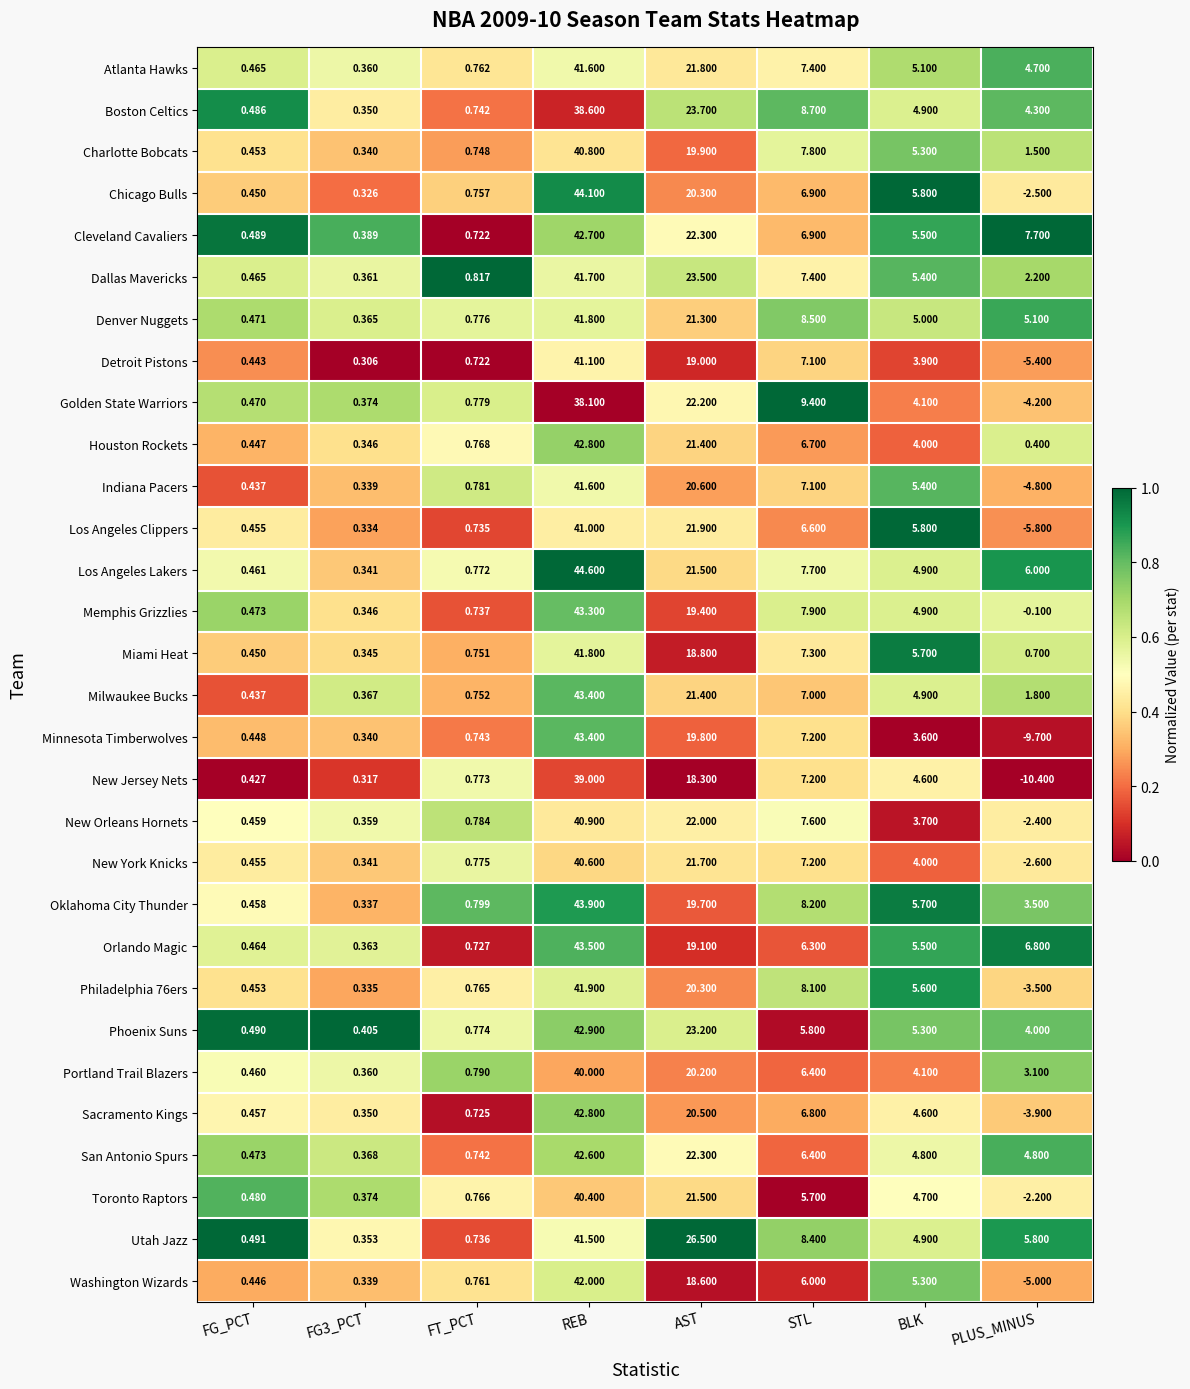

At which category does the chart reach its minimum across all series?

PLUS_MINUS